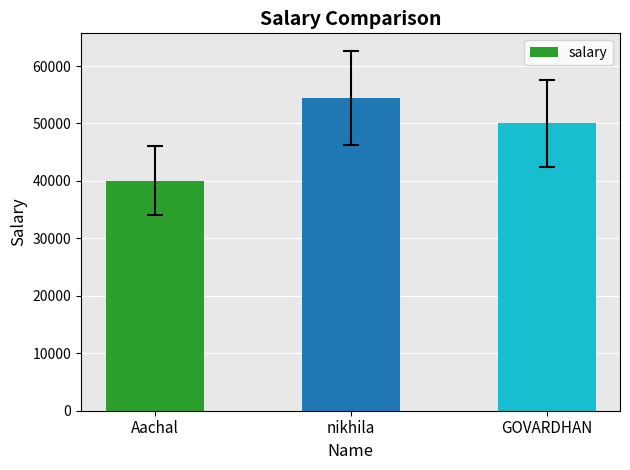

Between GOVARDHAN and Aachal, which is larger?

GOVARDHAN